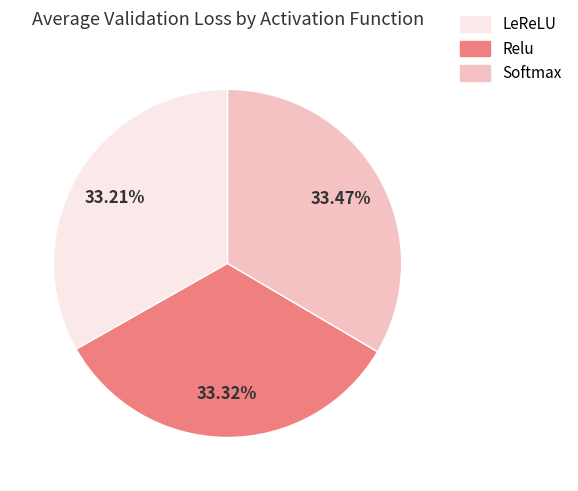

To the nearest percent, what percentage of the pie is Softmax?

33%